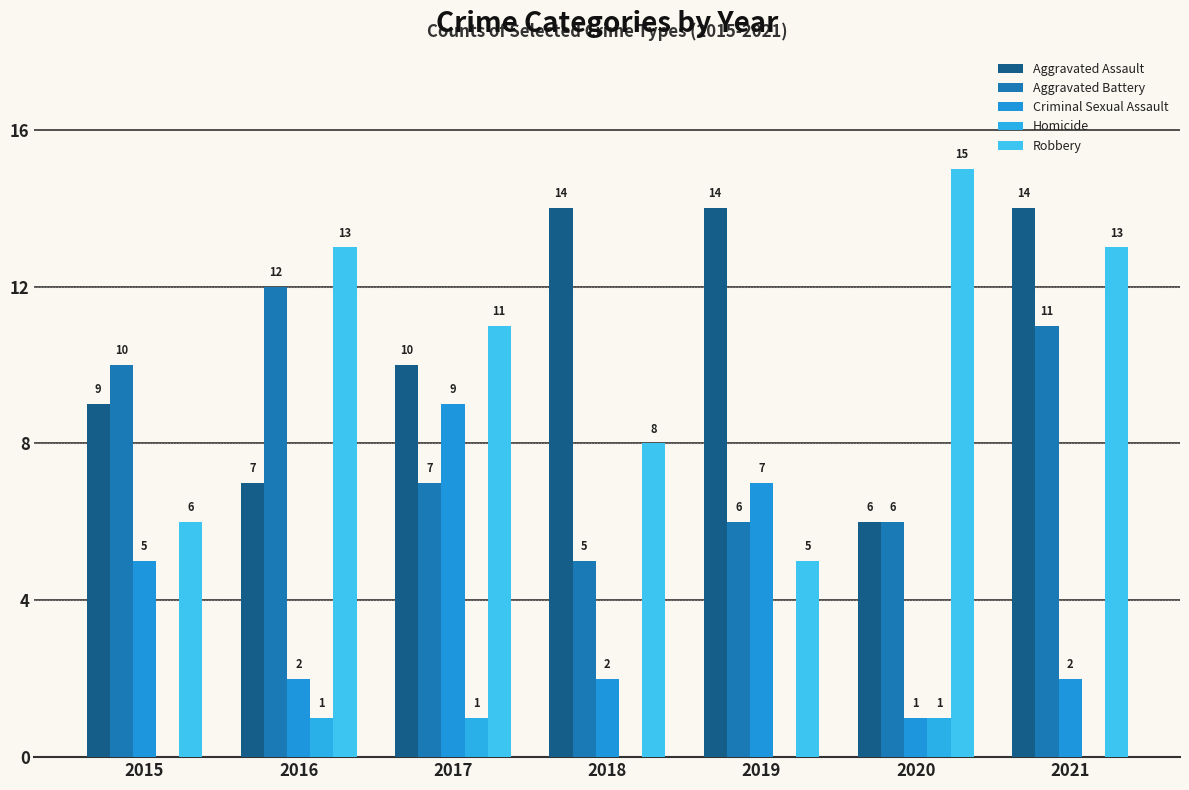

Which has a higher value, 2015 or 2019?

2019